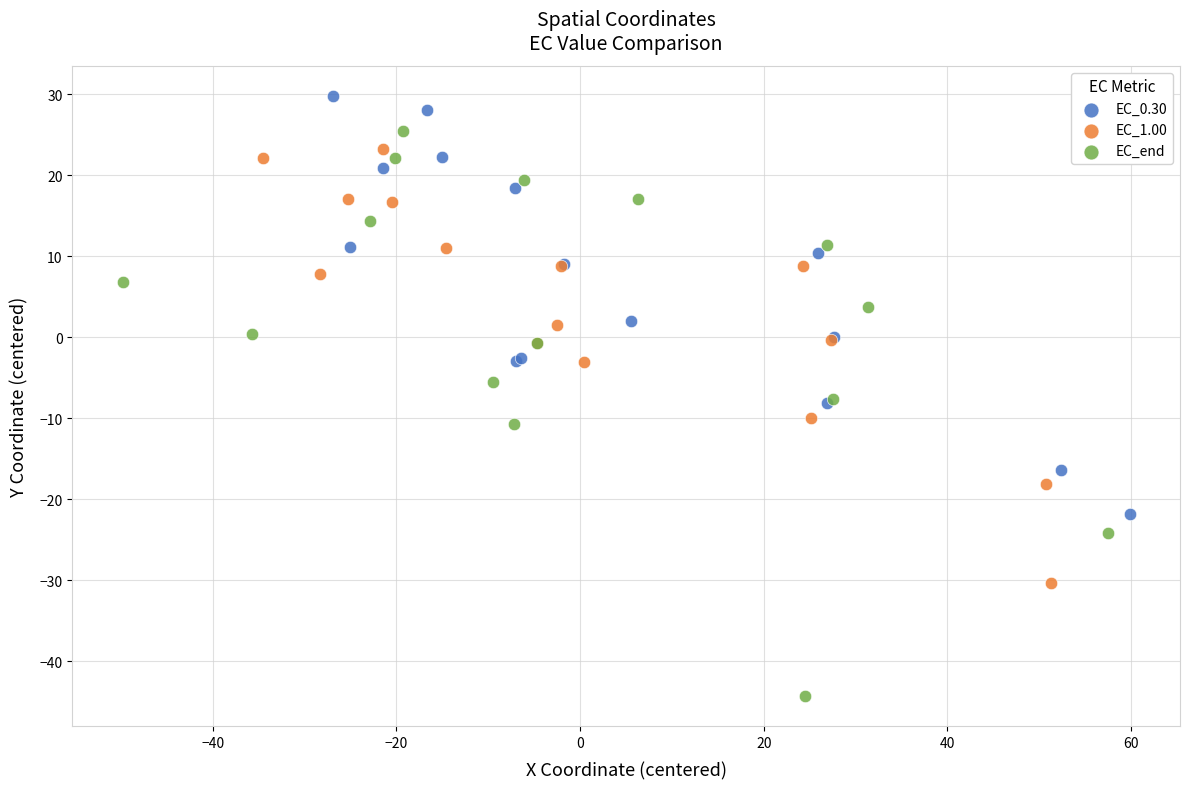

Which series contains the lowest Y value?

EC_end